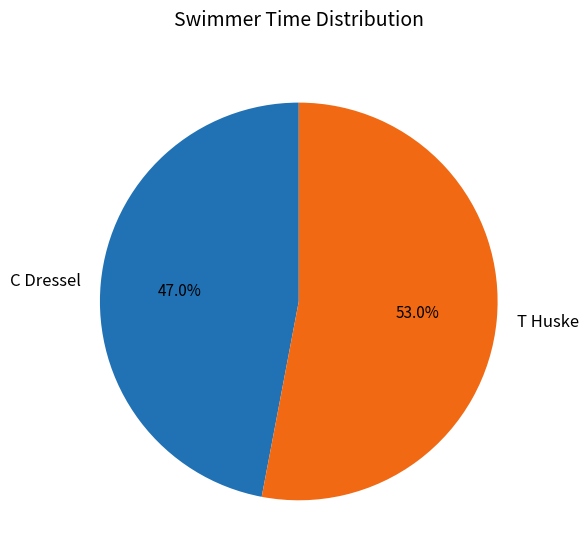

What is the smallest slice in the pie chart?

C Dressel